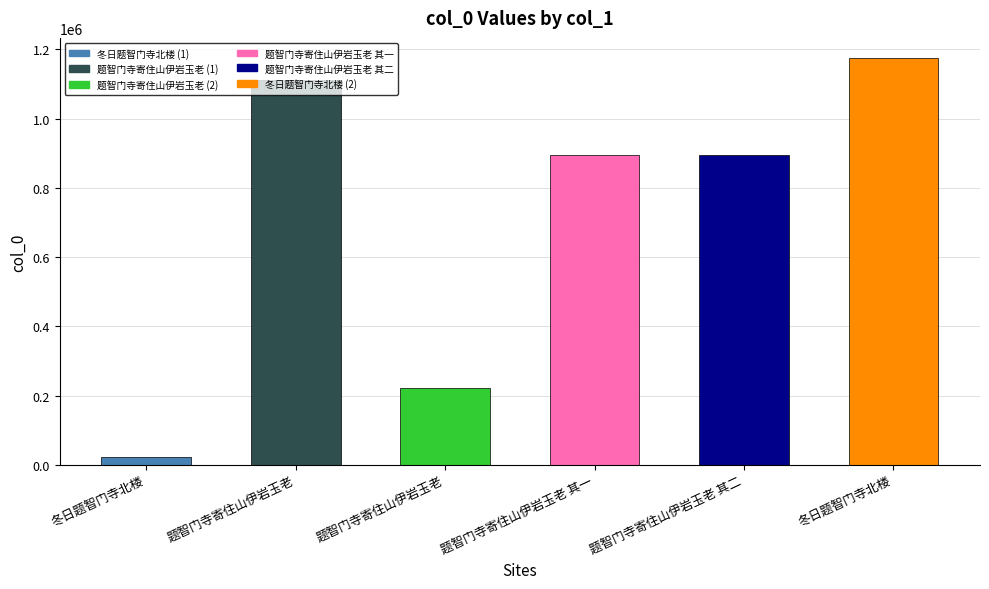

Which has a higher value, 题智门寺寄住山伊岩玉老 or 冬日题智门寺北楼?

题智门寺寄住山伊岩玉老